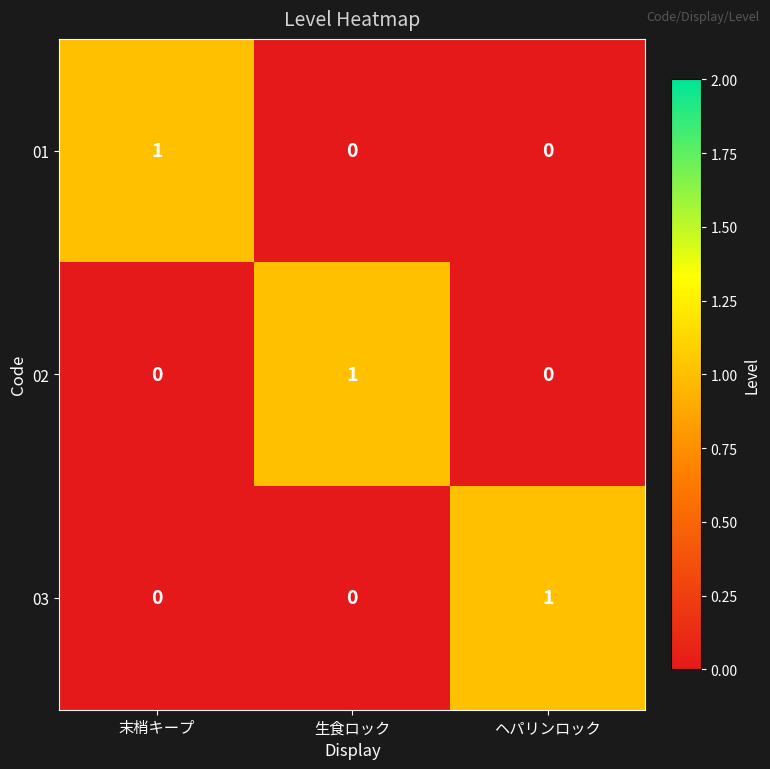

Reading left to right, what are all the values shown in this chart?

01: 1	0	0
02: 0	1	0
03: 0	0	1